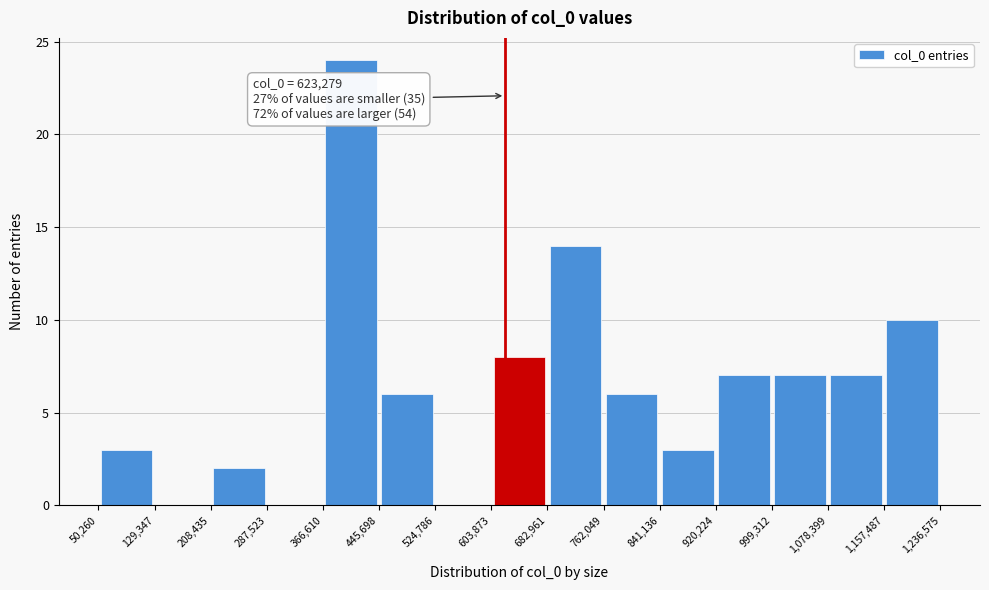

Which range on the x-axis has the tallest bar?

366,610 to 445,698